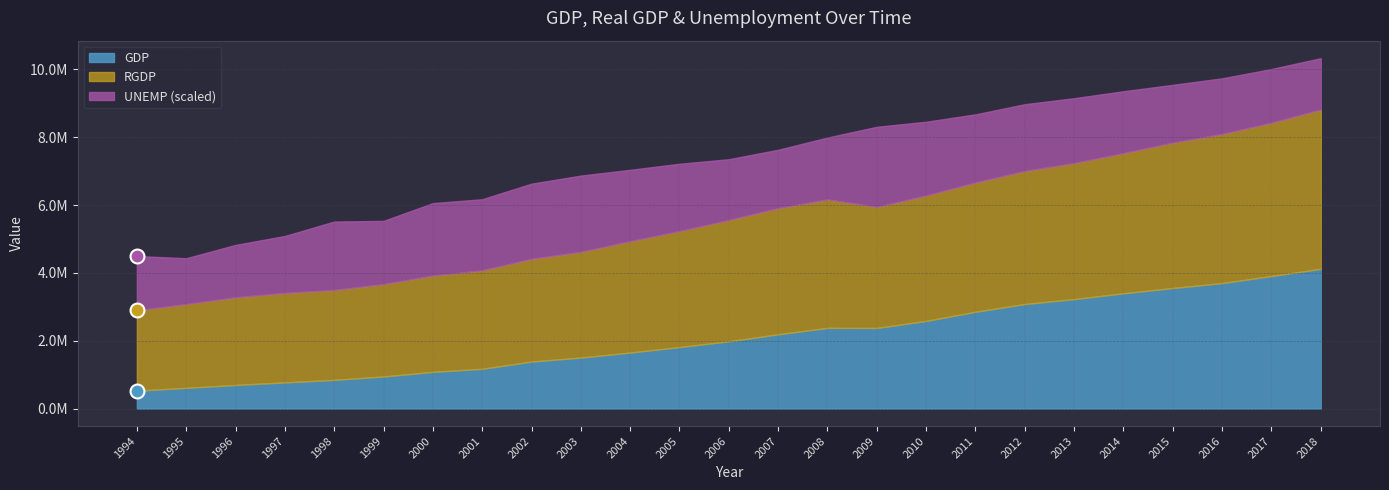

Rank the categories by GDP value from highest to lowest.

2018, 2017, 2016, 2015, 2014, 2013, 2012, 2011, 2010, 2008, 2009, 2007, 2006, 2005, 2004, 2003, 2002, 2001, 2000, 1999, 1998, 1997, 1996, 1995, 1994